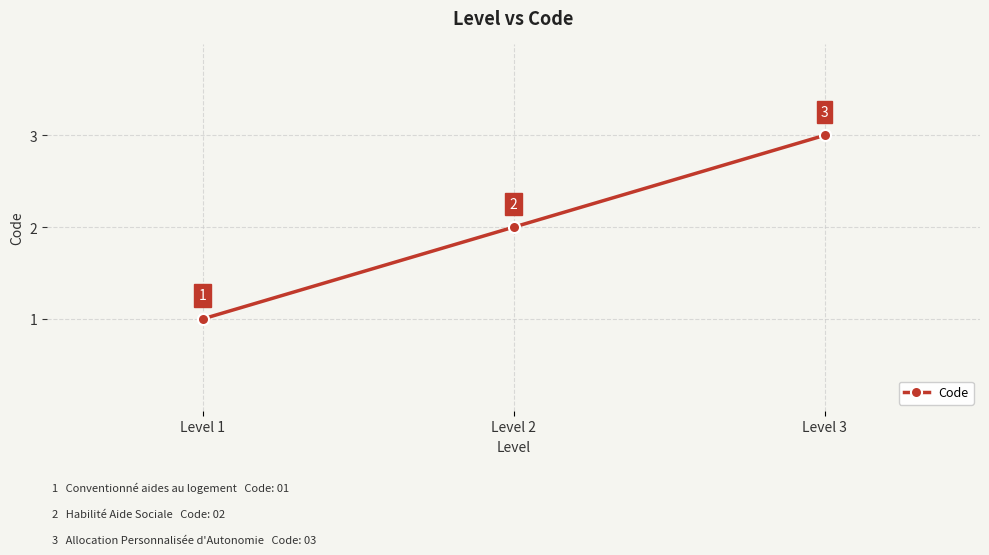

Is this an area chart (filled region under the line)?

No